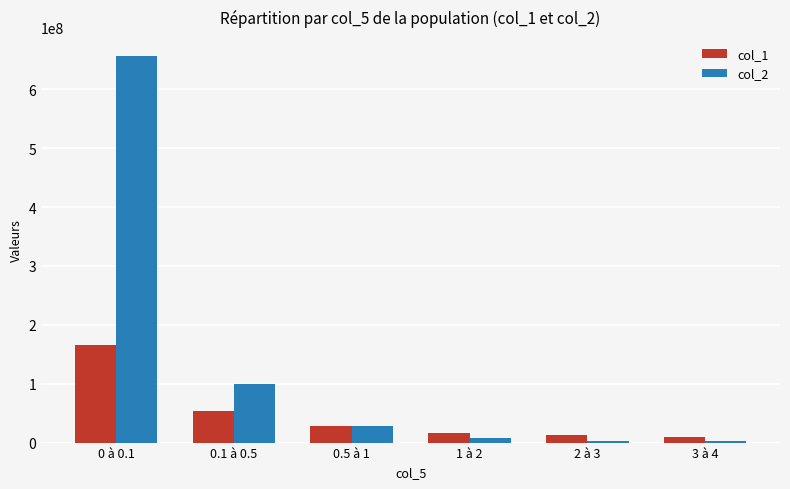

Which category has the highest value in the col_1 series?

0 à 0.1